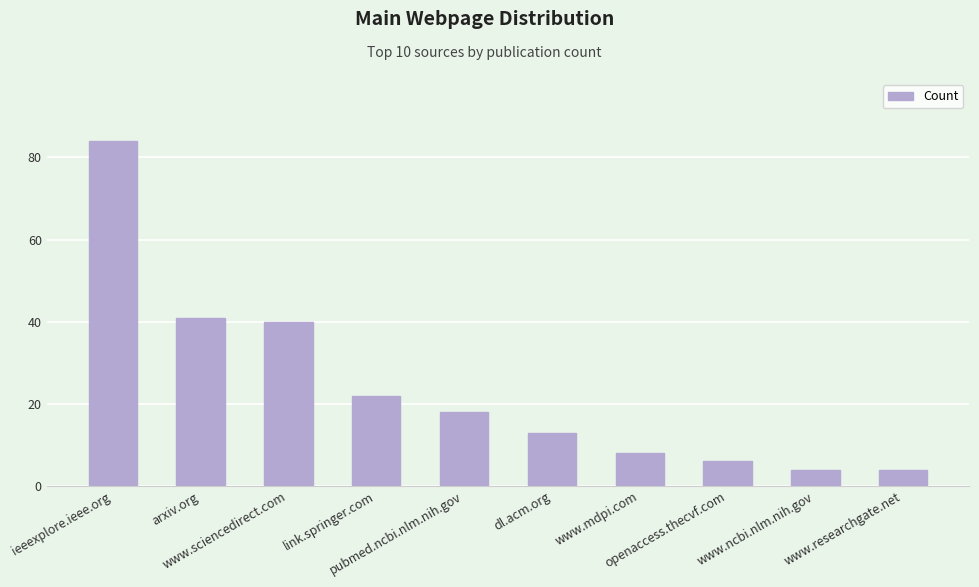

Are the bars horizontal?

No